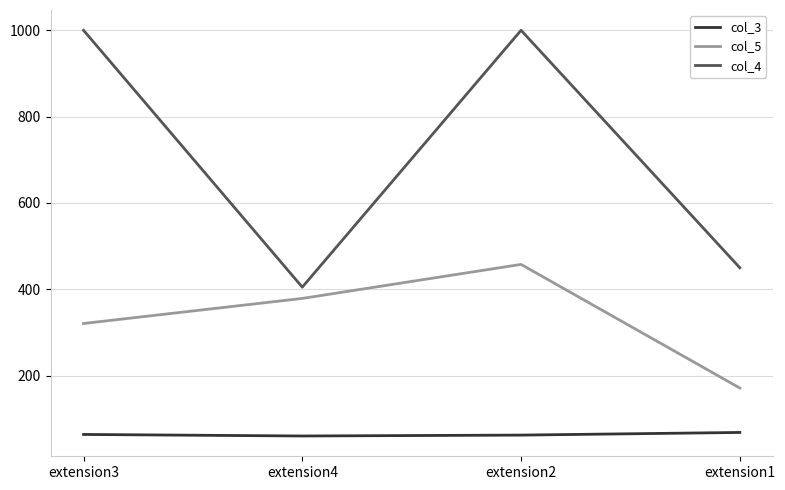

Between extension2 and extension1, which series saw the biggest shift?

col_4